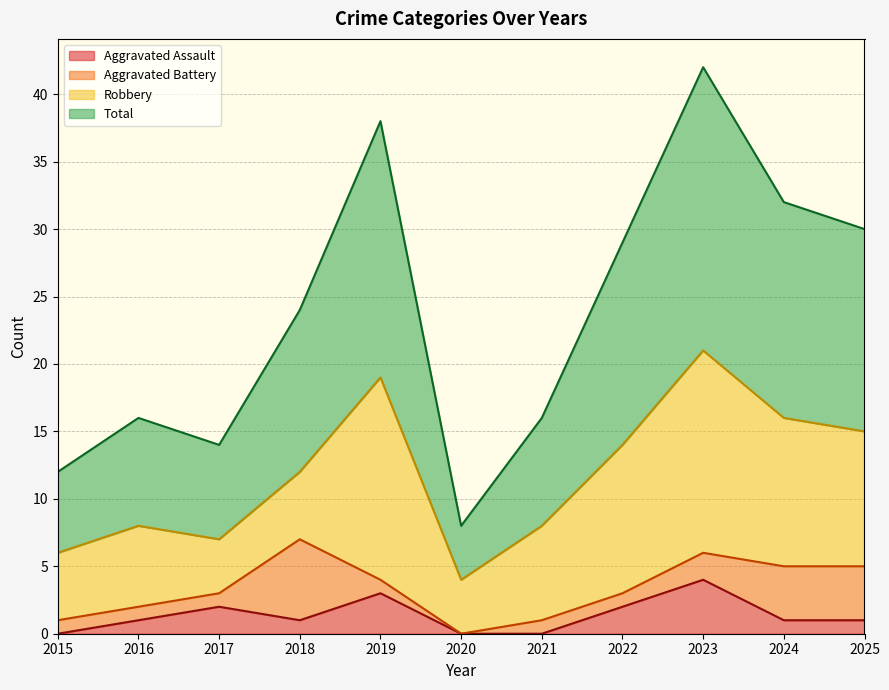

The Aggravated Assault series shows 1 at 2025. True or false?

True